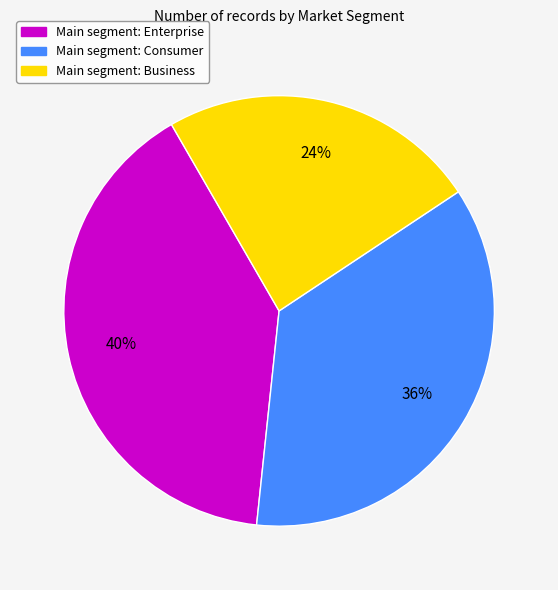

To the nearest percent, what is the difference between the largest and smallest slice percentages?

16%